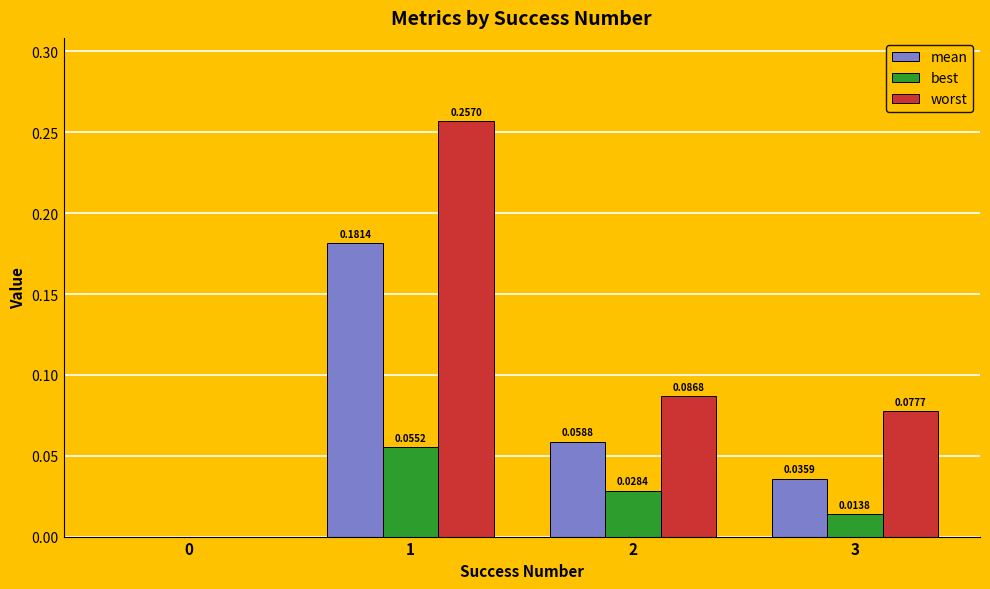

What is the sum of all worst values?

0.4